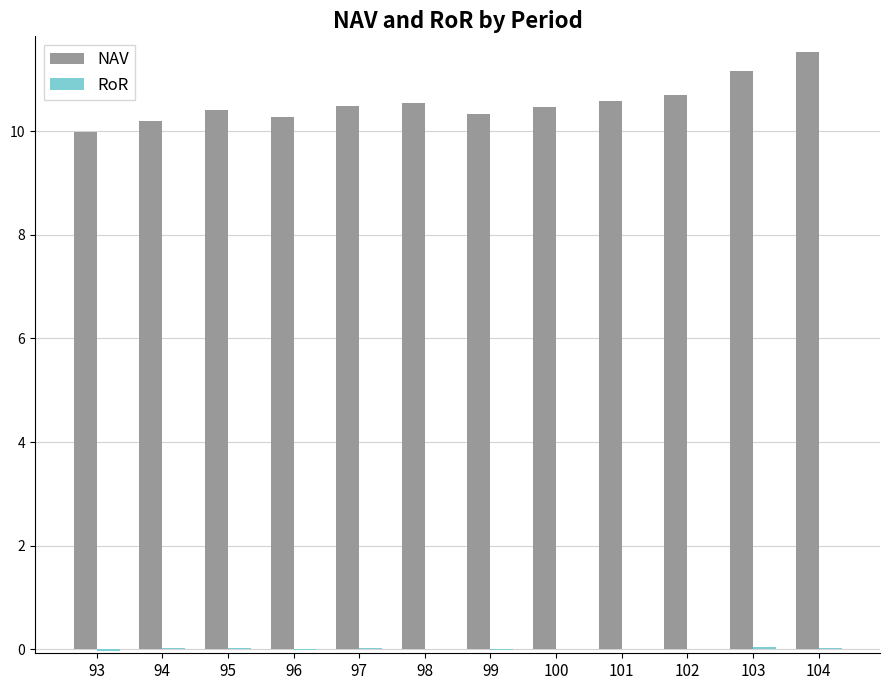

The value of NAV at 94 is 13.4. True or false?

False